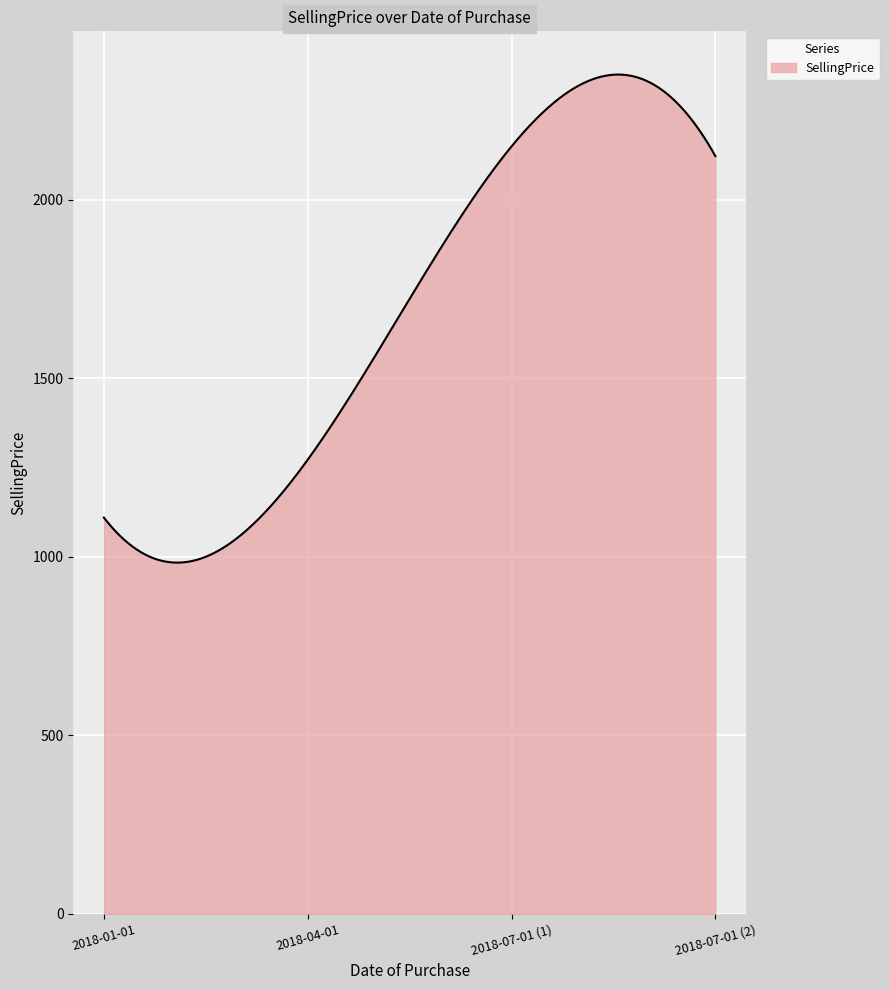

What is the minimum value shown in the chart?

983.8